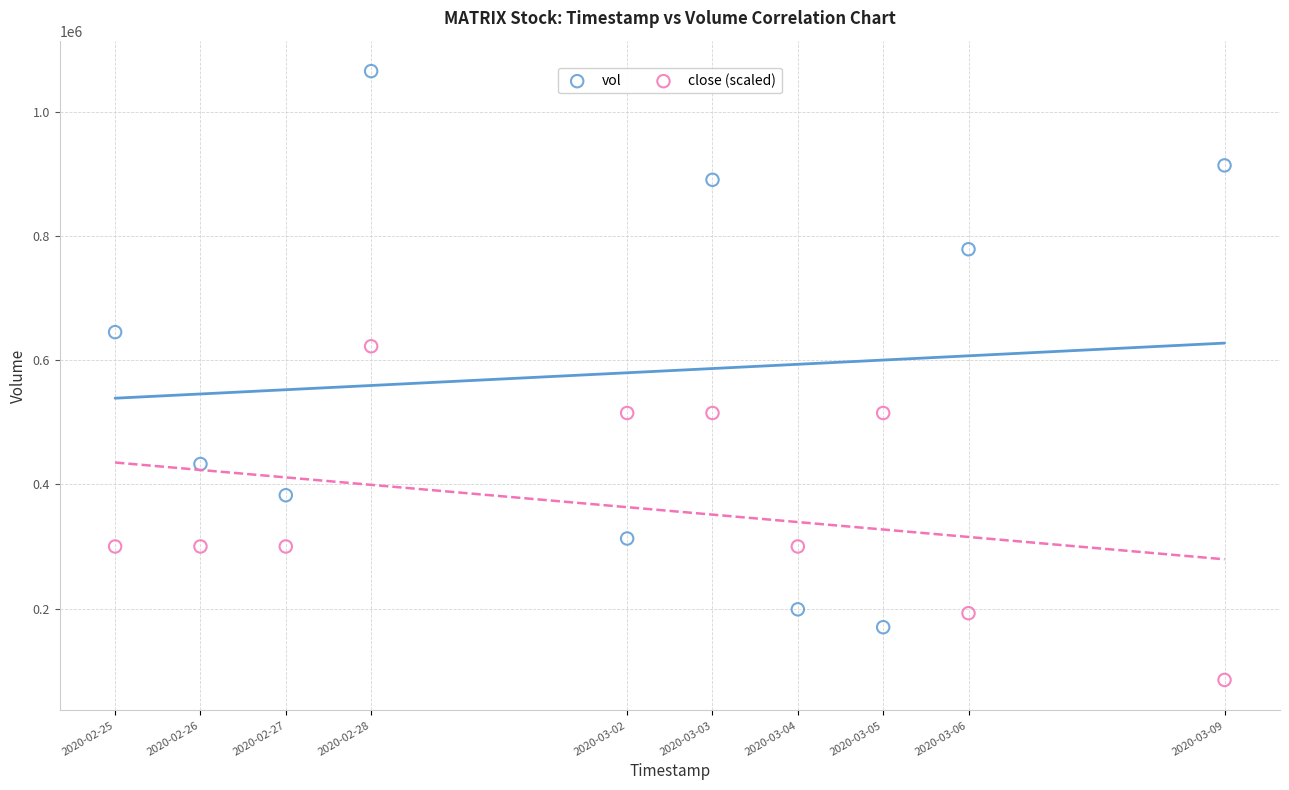

Across all data points, what is the range of X values (max minus min)?

1123200